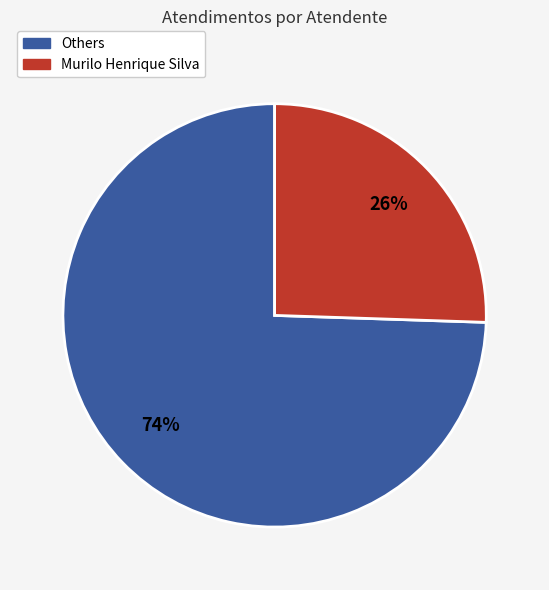

Does any single category account for the majority?

Yes